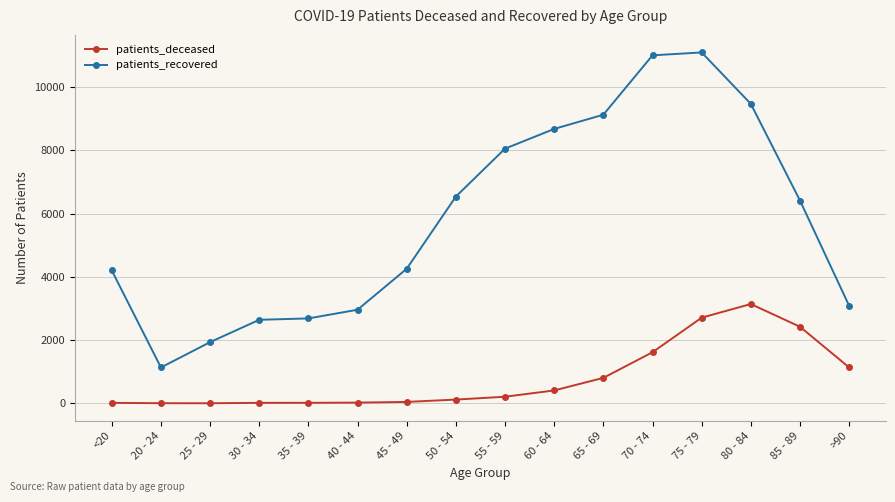

Where does the patients_recovered series first go above 6411?

50 - 54